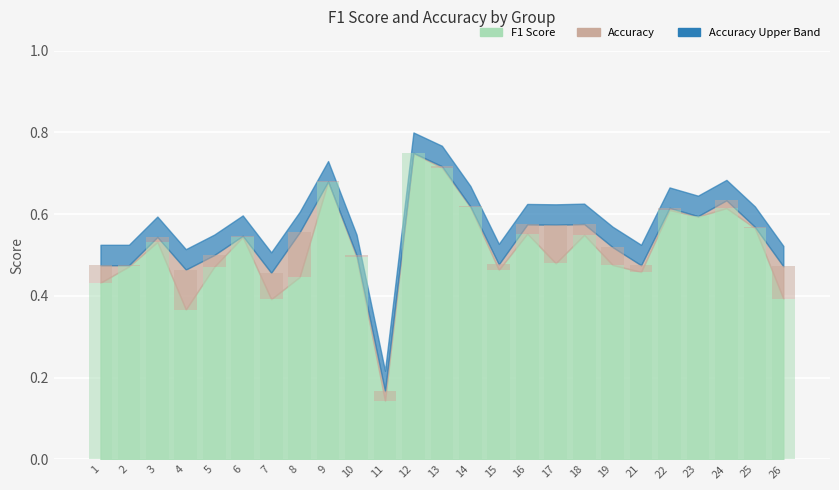

Does the chart contain any negative values?

No